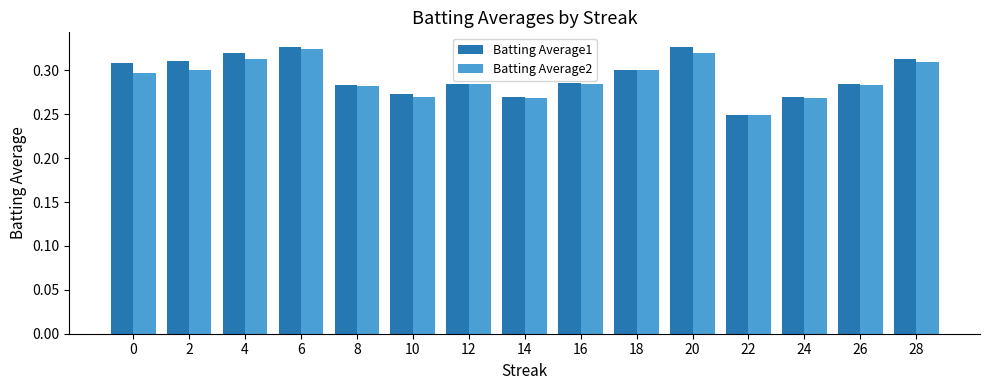

Count the number of categories in the chart.

15